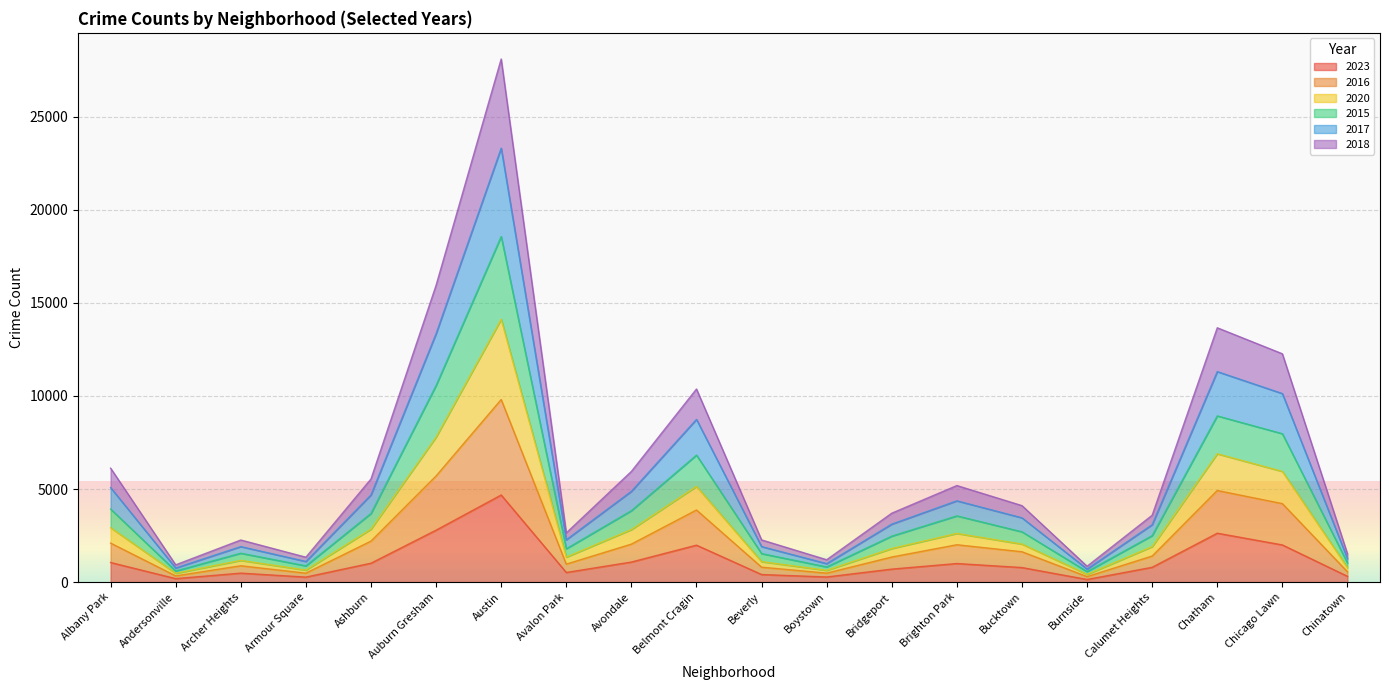

At how many categories does at least one series exceed 7276?

5